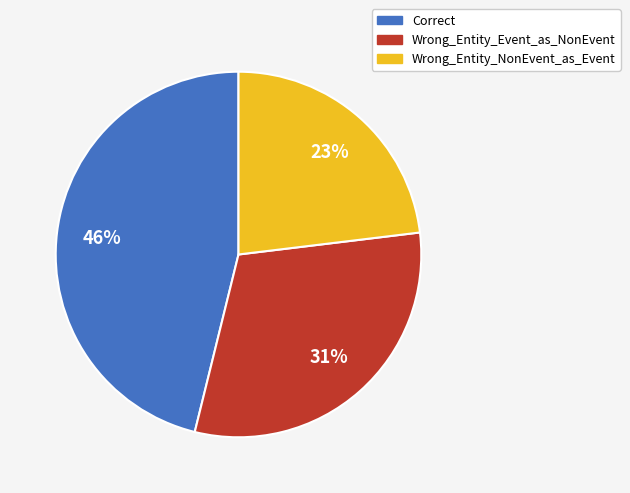

Is there any slice that represents more than half of the pie?

No